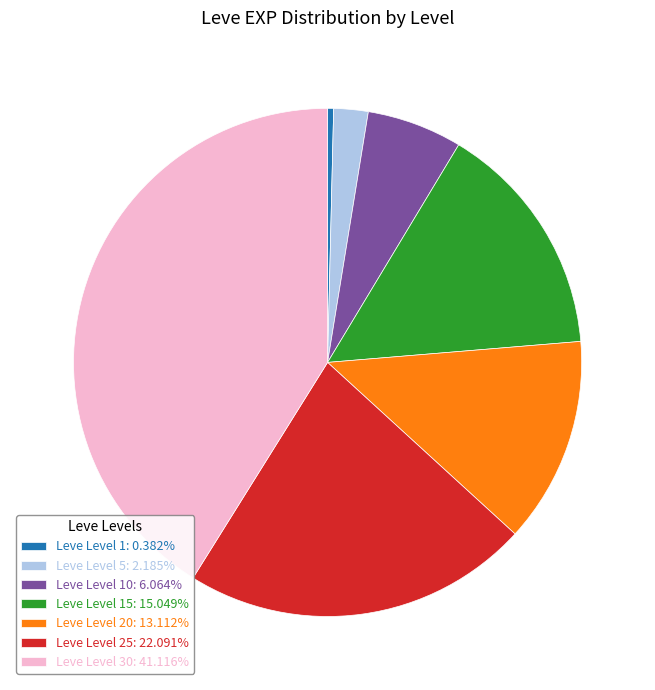

Combined, do Leve Level 1: 0.382% and Leve Level 5: 2.185% account for over 50%?

No